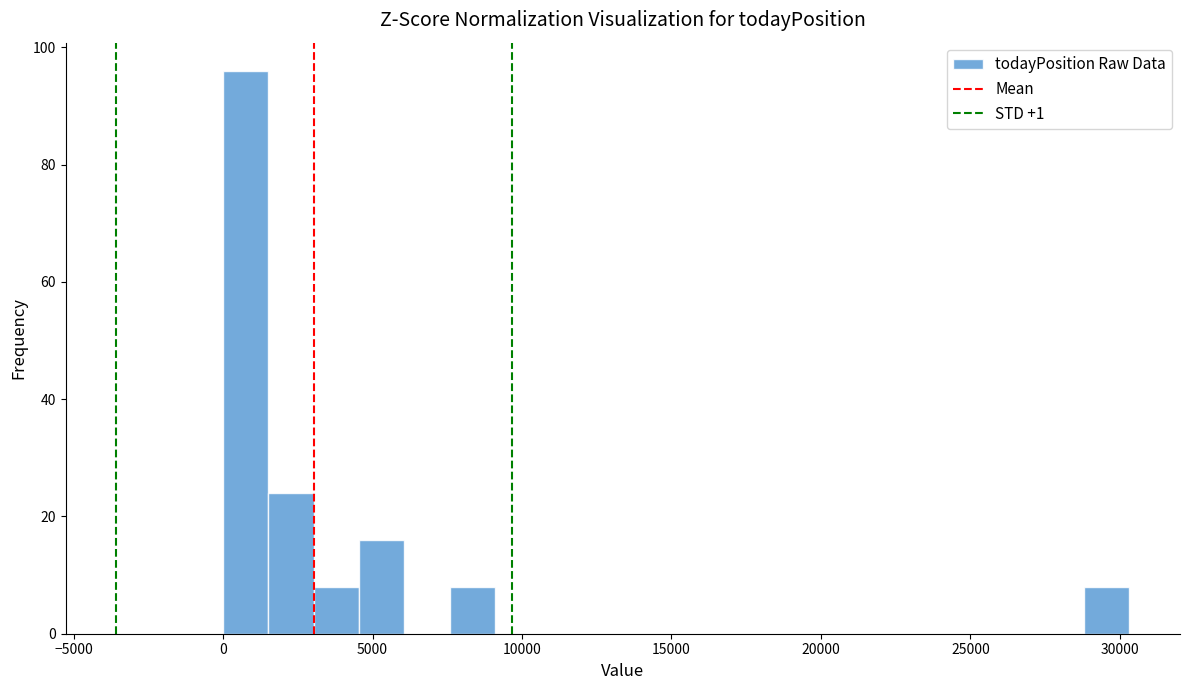

Around what value on the x-axis is the tallest bar? Give the approximate position of its centre, as read against the axis.

1000